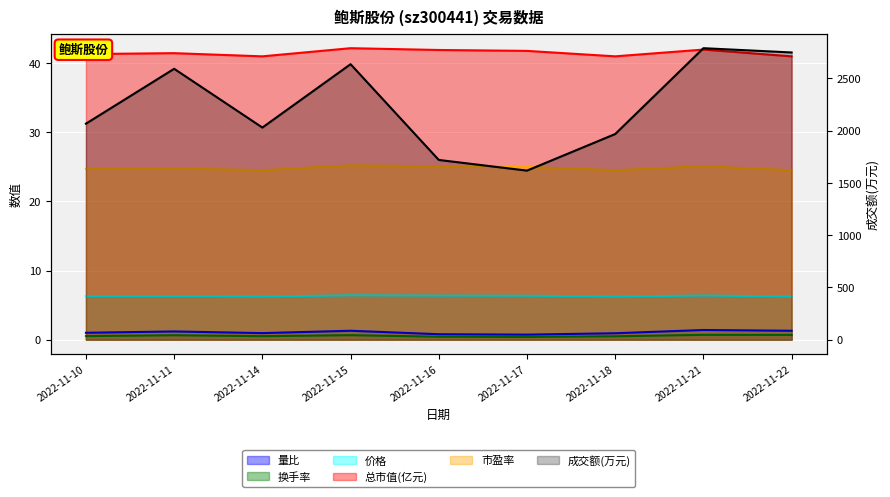

What is the difference between the maximum and minimum values?

1171